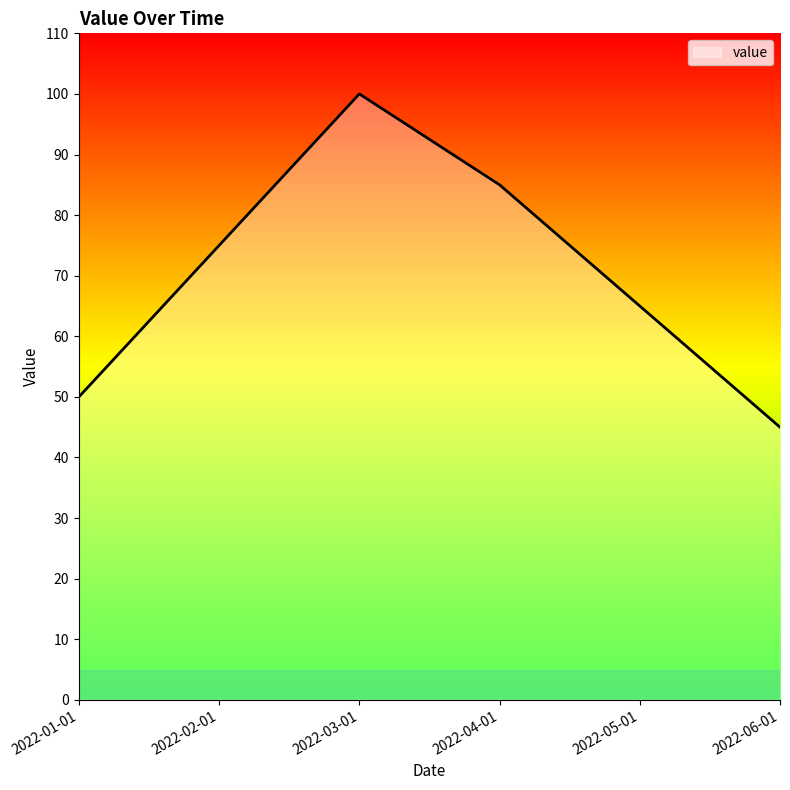

At which category does the chart reach its peak across all series?

2022-03-01